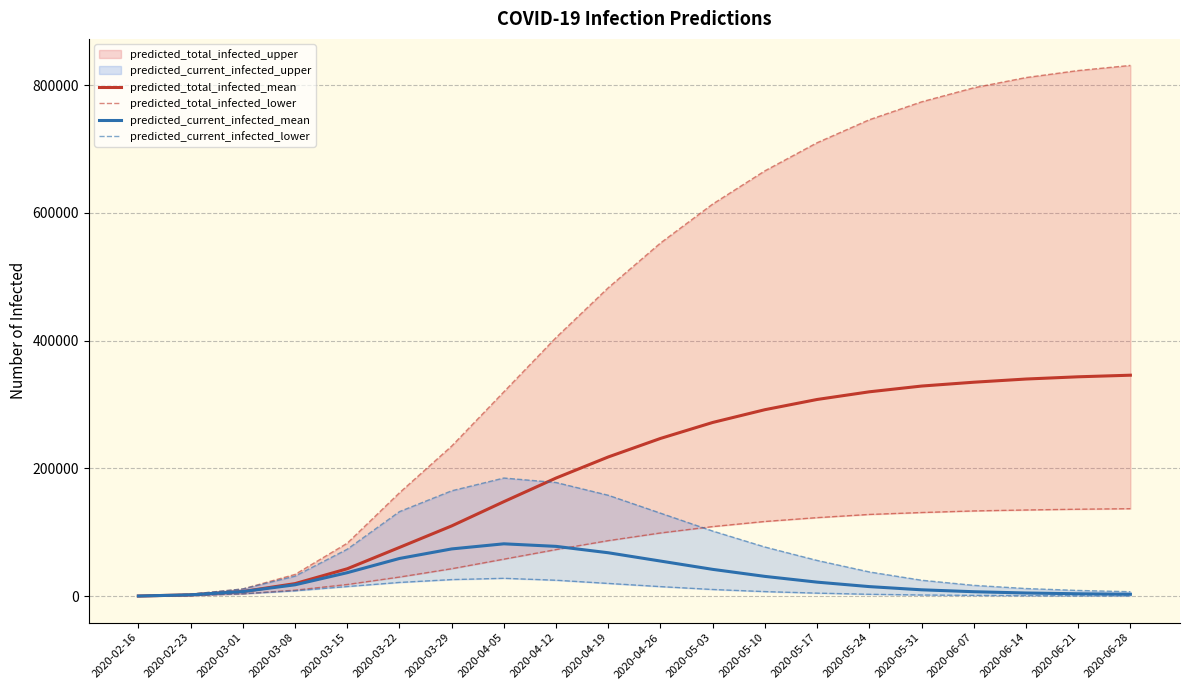

The value of predicted_current_infected_mean at 2020-04-26 is 55000. True or false?

True